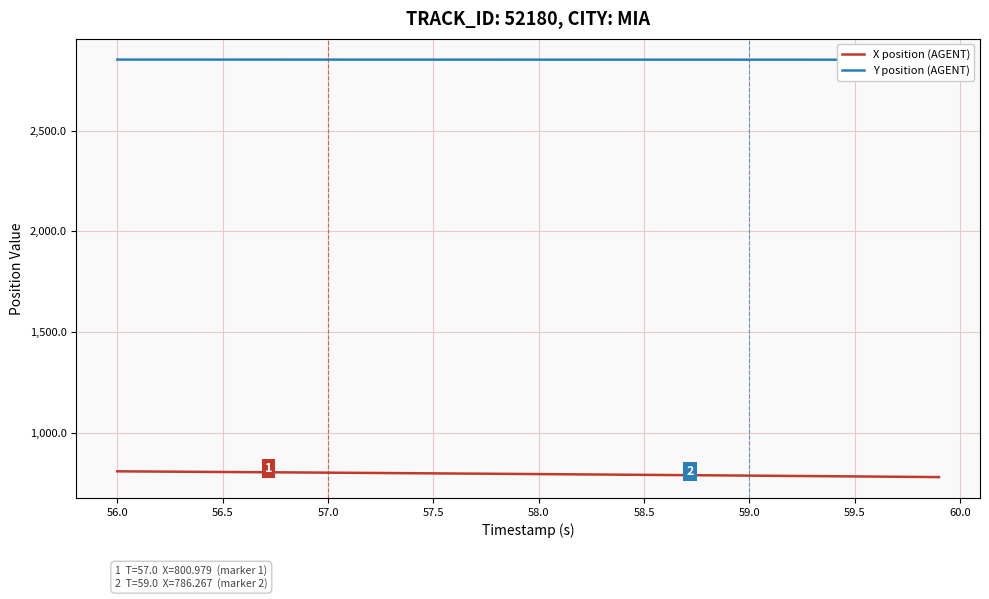

What is the lowest value of the X position (AGENT) series?

778.9